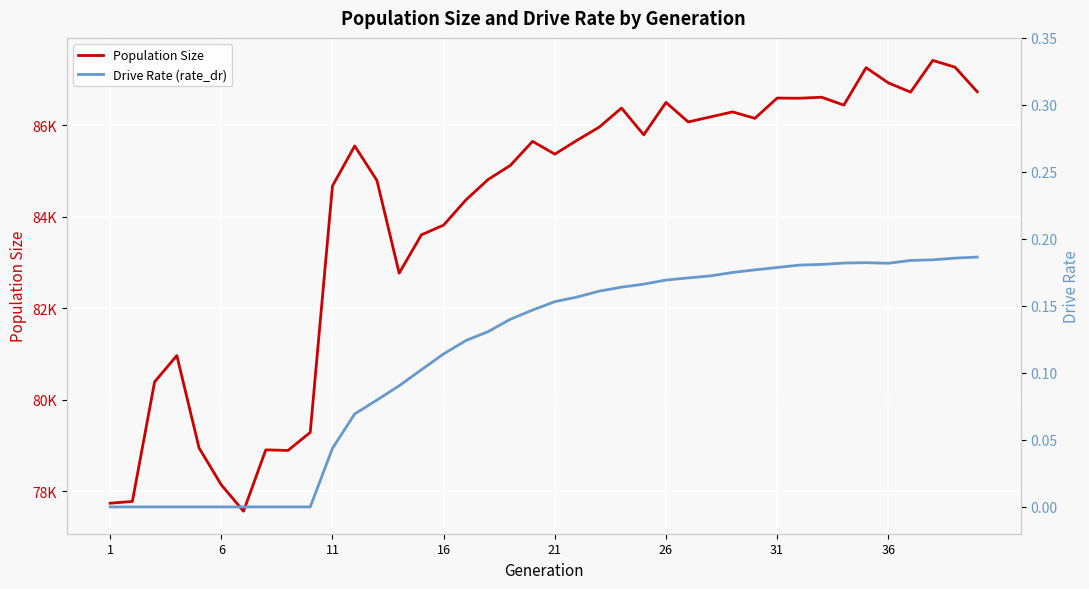

Count the number of categories in the chart.

40